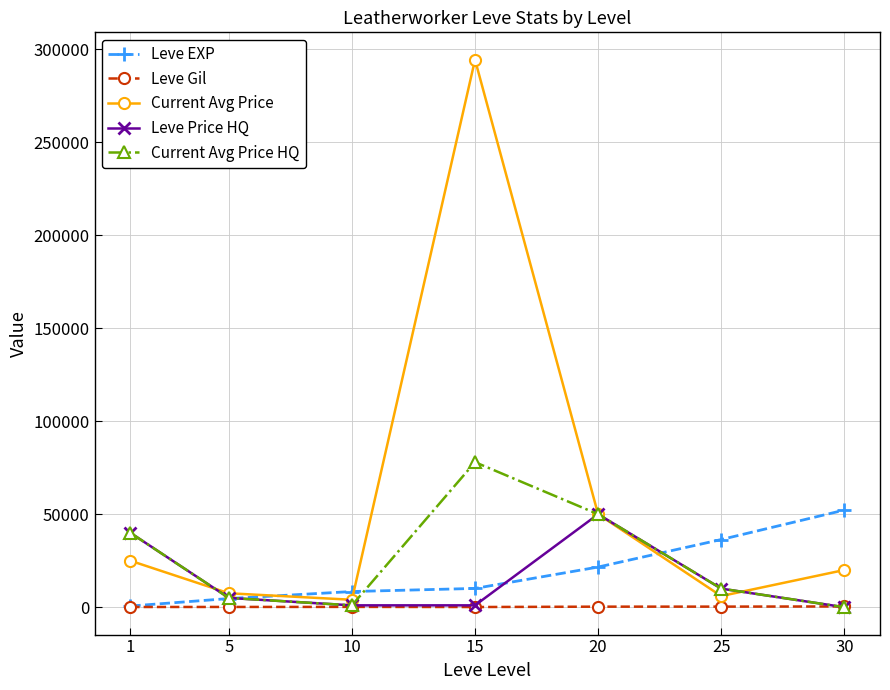

What is the highest value of the Leve Price HQ series?

50000.0